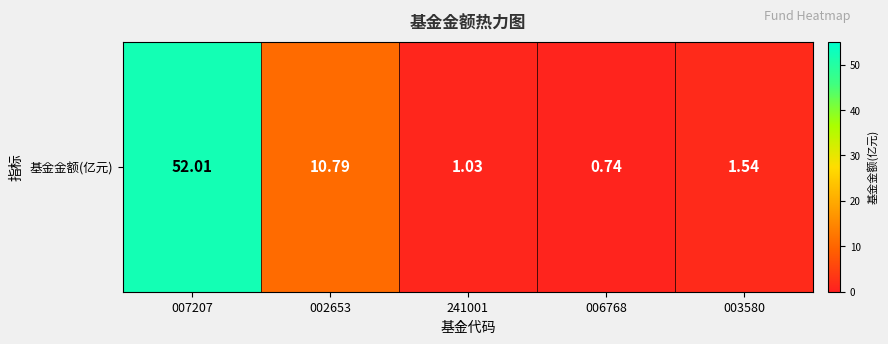

How many series are shown in this chart?

1